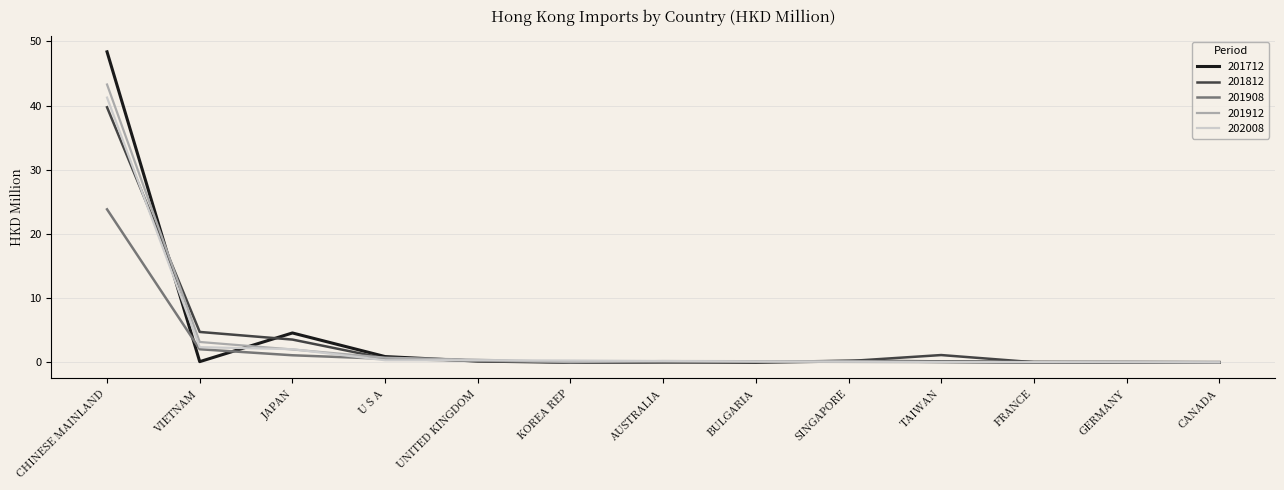

At which category is the sum across all series the highest?

CHINESE MAINLAND